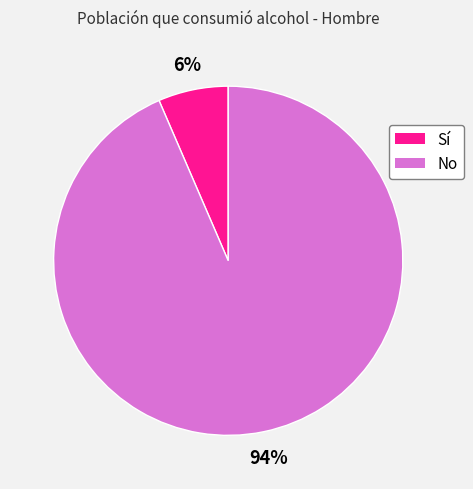

To the nearest percent, what is the combined percentage of No and Sí?

100%